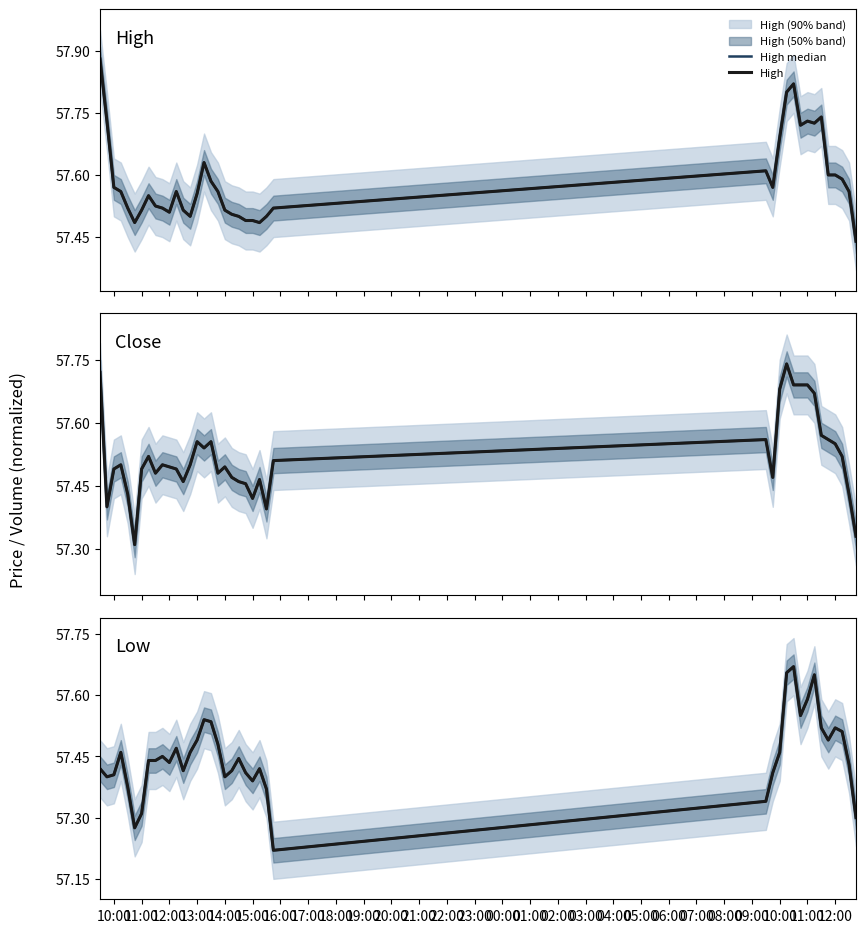

Is it true that High median equals 57.5 at 06:00?

True